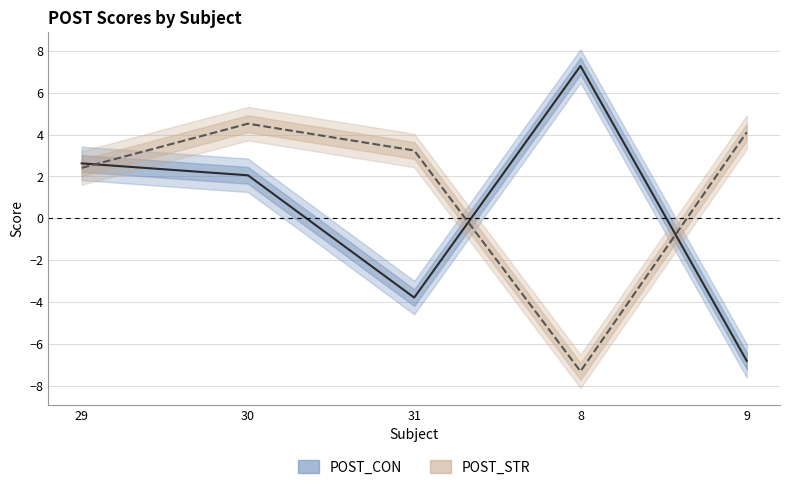

True or false: POST_STR has a value of -7.3 at 8.

True